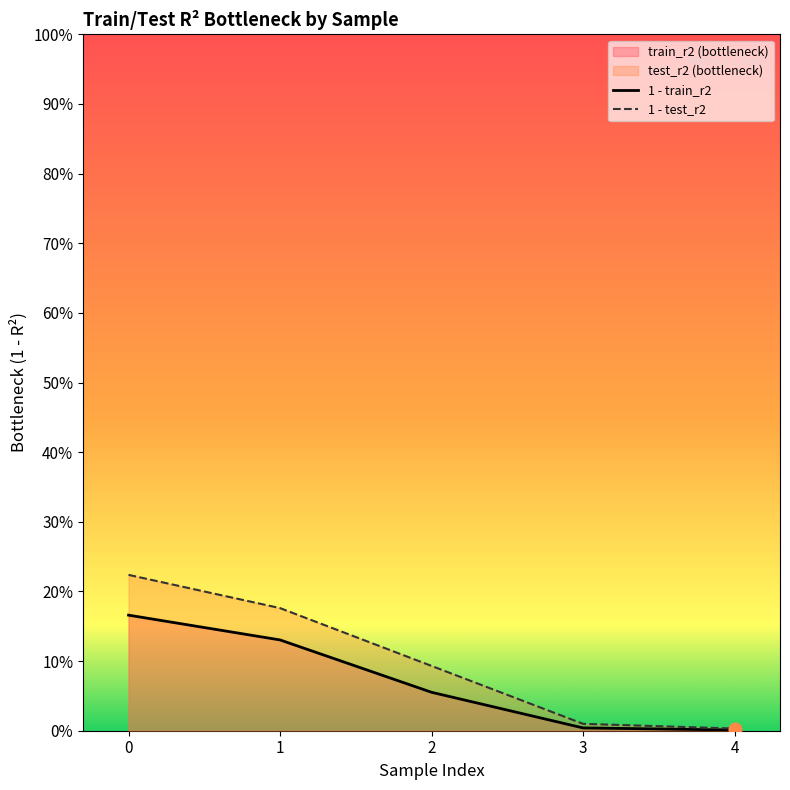

Which series has the largest total across all categories?

1 - test_r2